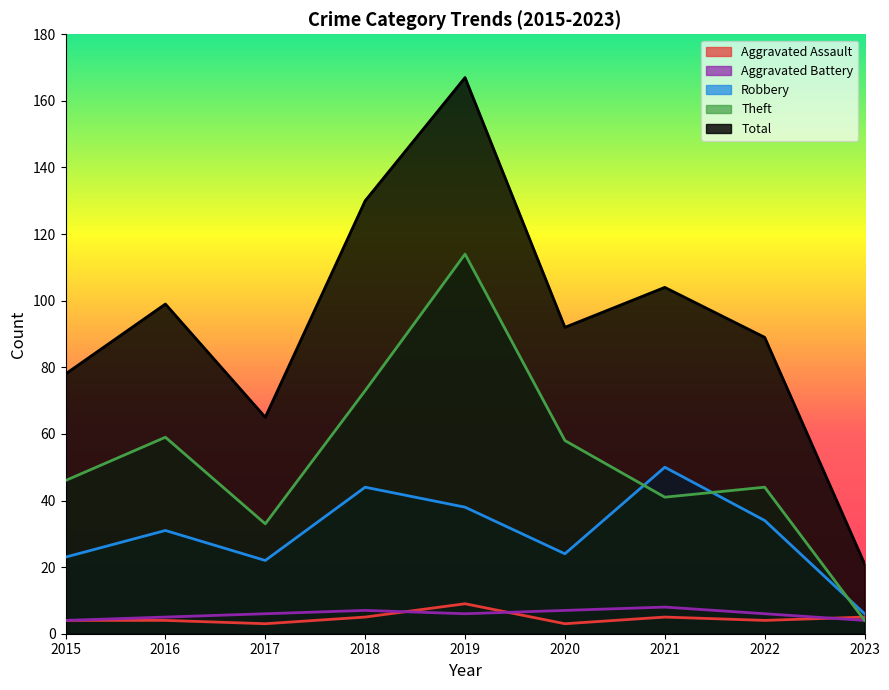

The value of Total at 2018 is 130. True or false?

True